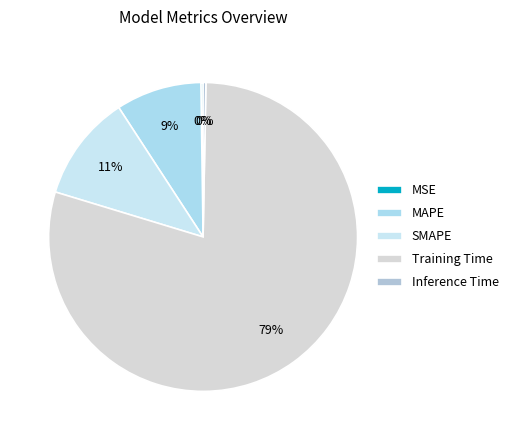

To the nearest percent, what is the difference between the largest and smallest slice percentages?

79%